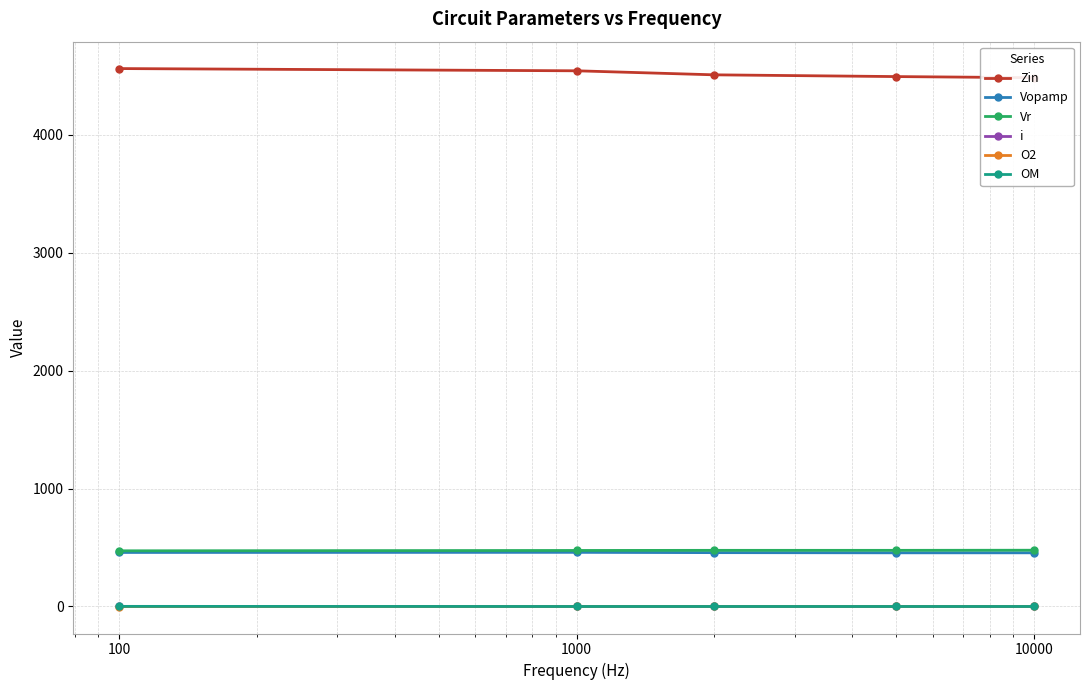

What is the lowest value of the Vopamp series?

455.0